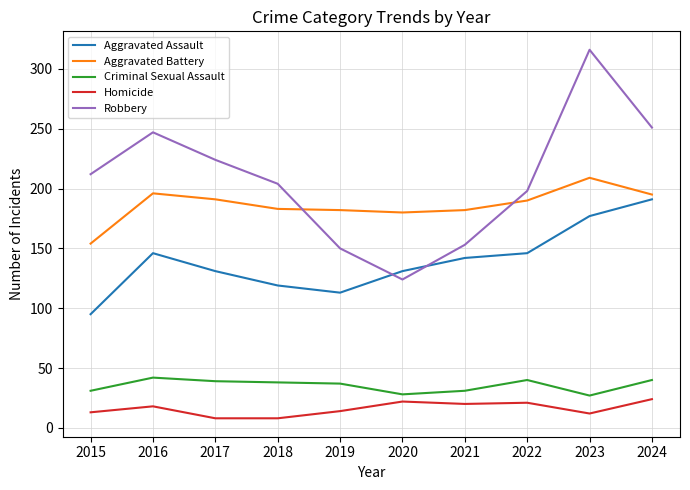

What is the smallest value displayed?

8